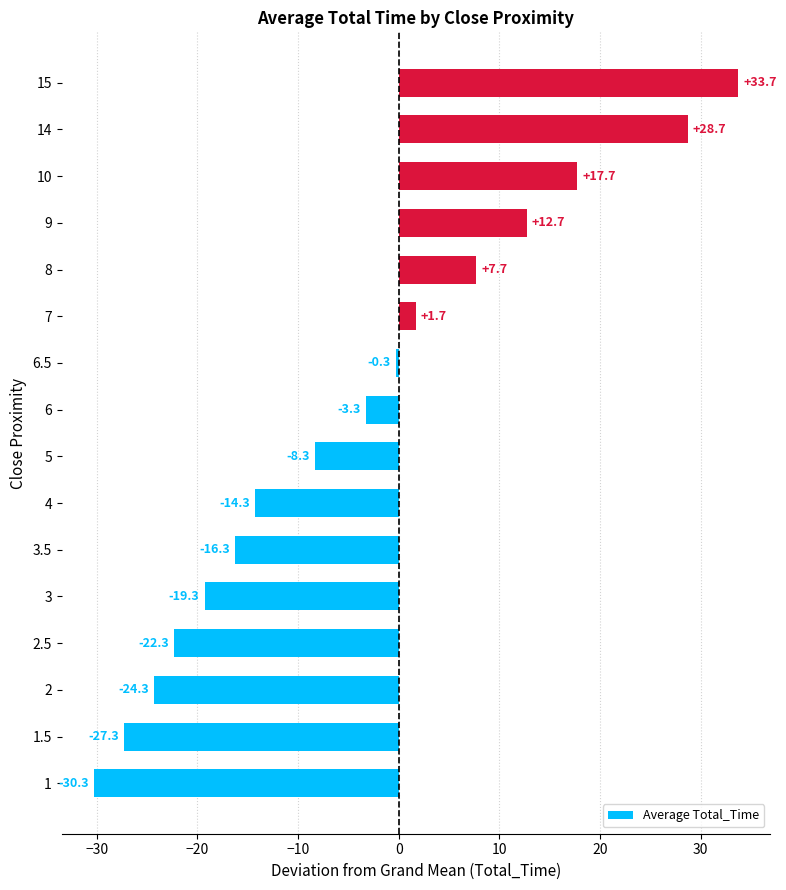

What value does the data have at 3.5?

-16.3